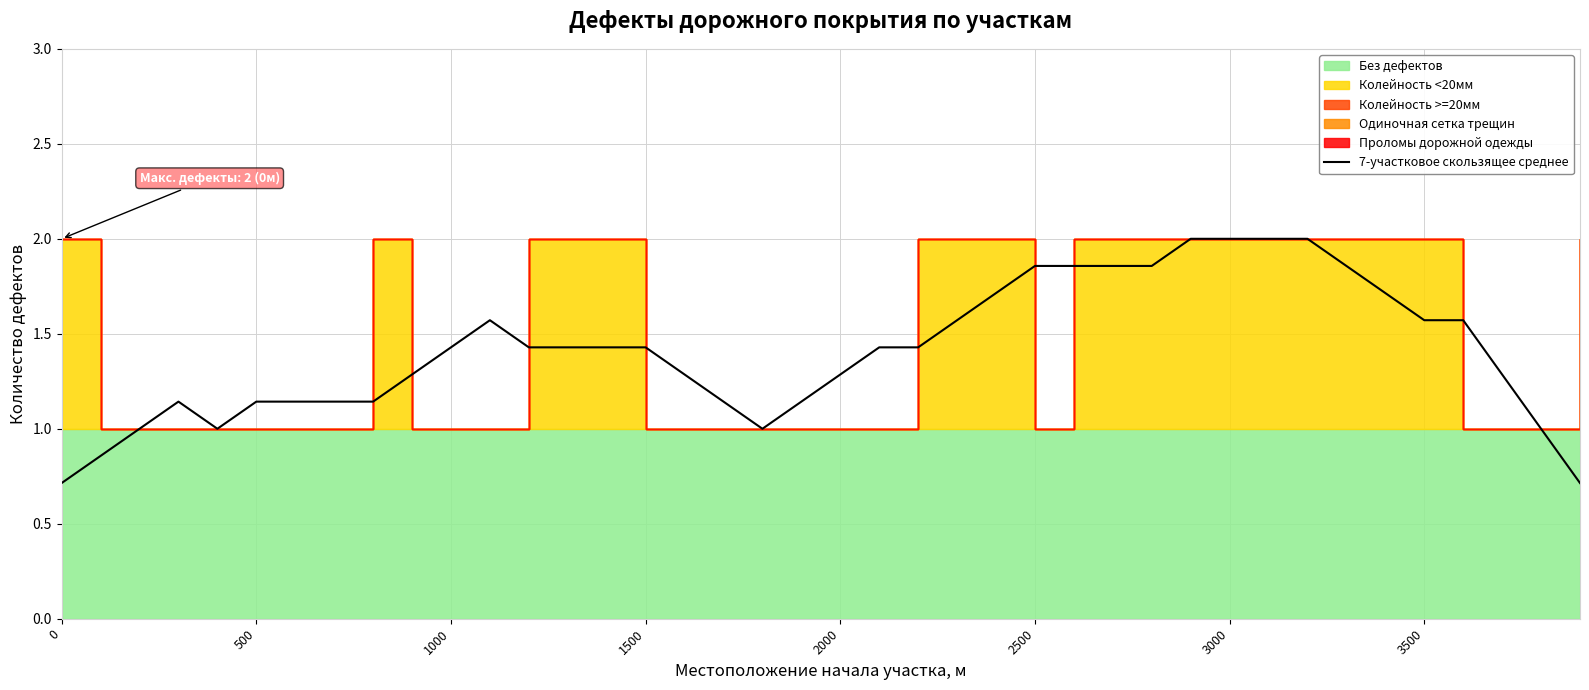

Reading right to left, extract all data points from this chart.

0.7	1.0	1.3	1.6	1.6	1.7	1.9	2.0	2.0	2.0	2.0	1.9	1.9	1.9	1.9	1.7	1.6	1.4	1.4	1.3	1.1	1.0	1.1	1.3	1.4	1.4	1.4	1.4	1.6	1.4	1.3	1.1	1.1	1.1	1.1	1.0	1.1	1.0	0.9	0.7